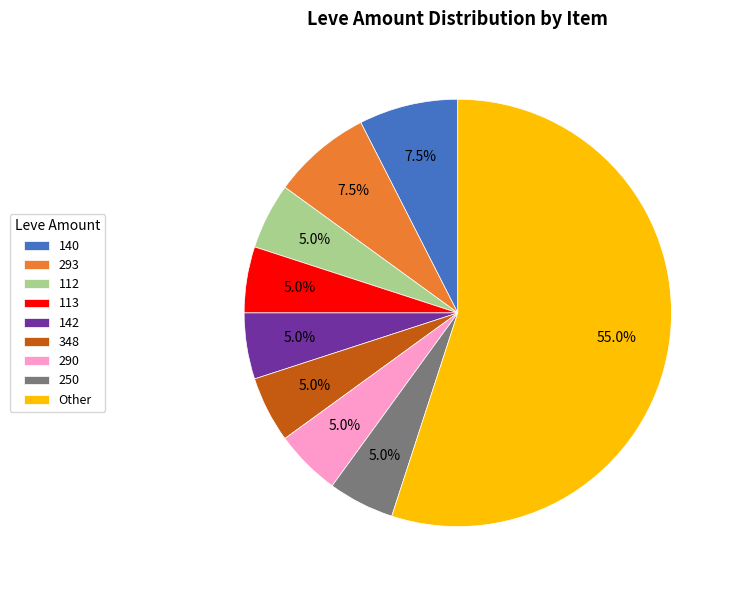

Is there a majority slice in this chart?

Yes